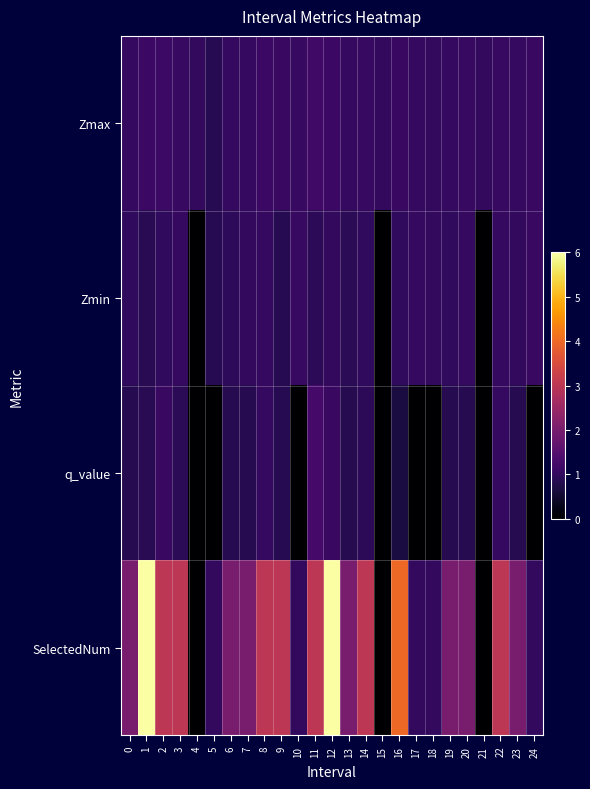

What is the difference between the highest and lowest values at 22?

2.0